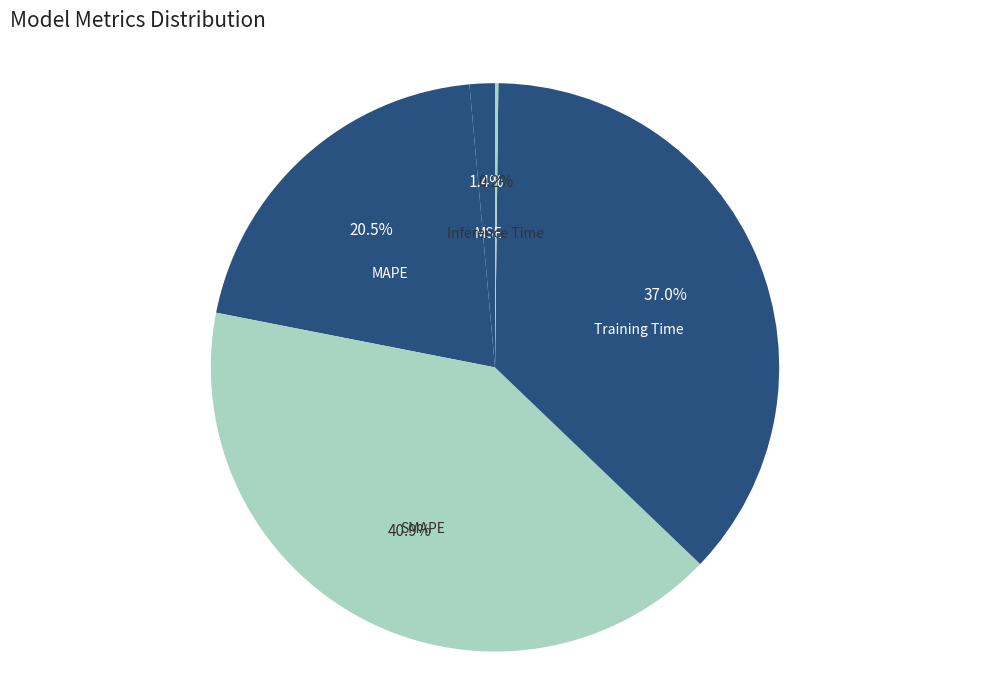

To the nearest percent, what is the average slice percentage?

20%